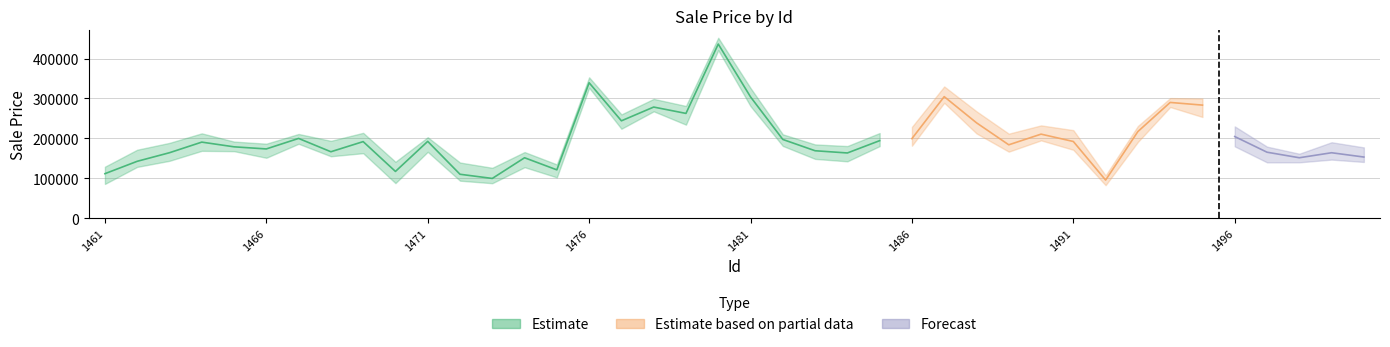

What are all the series names shown in the legend?

Estimate, Estimate based on partial data, Forecast